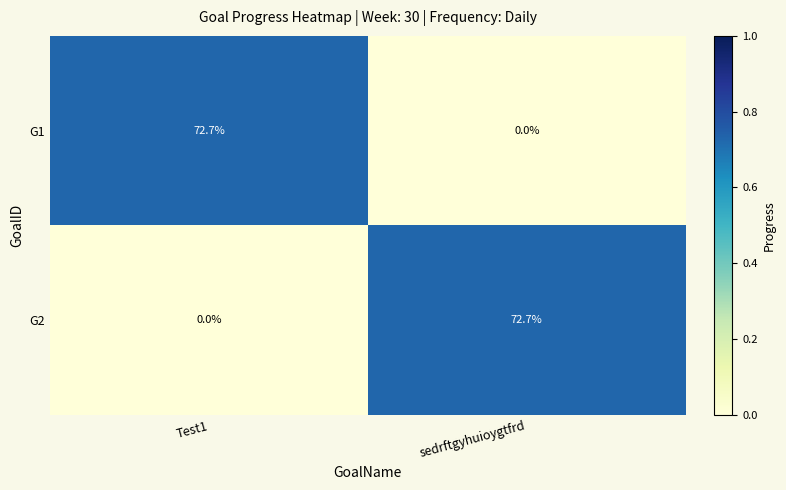

At how many categories does at least one series exceed 0?

2